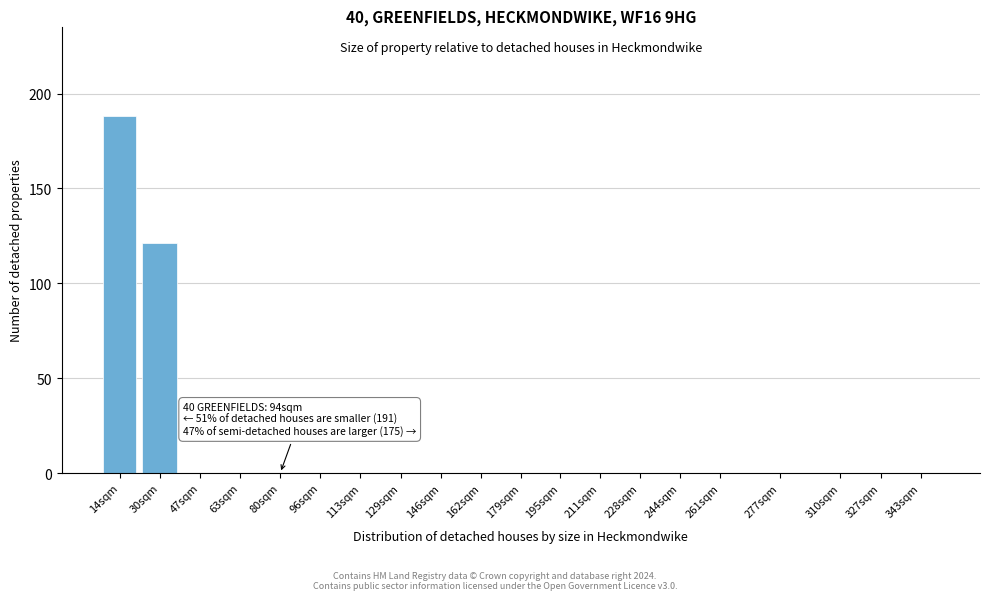

Reading left to right, list all the values displayed in this chart.

14sqm=188	30sqm=121	47sqm=0	63sqm=0	80sqm=0	96sqm=0	113sqm=0	129sqm=0	146sqm=0	162sqm=0	179sqm=0	195sqm=0	211sqm=0	228sqm=0	244sqm=0	261sqm=0	277sqm=0	310sqm=0	327sqm=0	343sqm=0